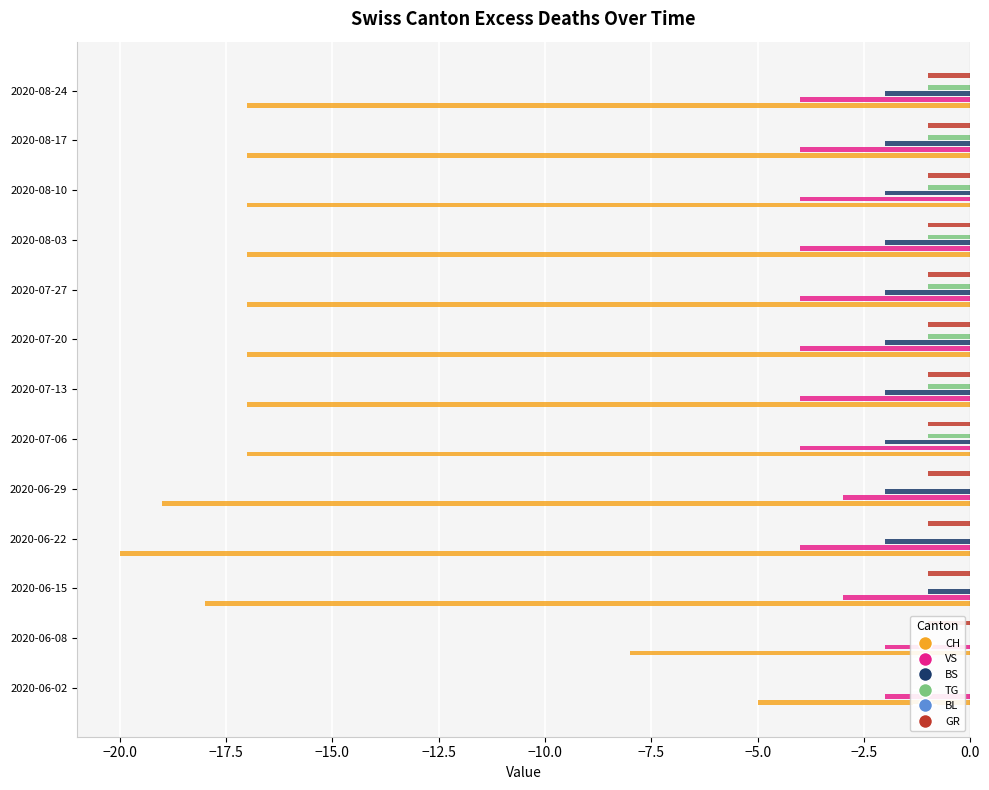

Rank the series by their maximum value, from lowest to highest.

CH, VS, BS, TG, GR, BL